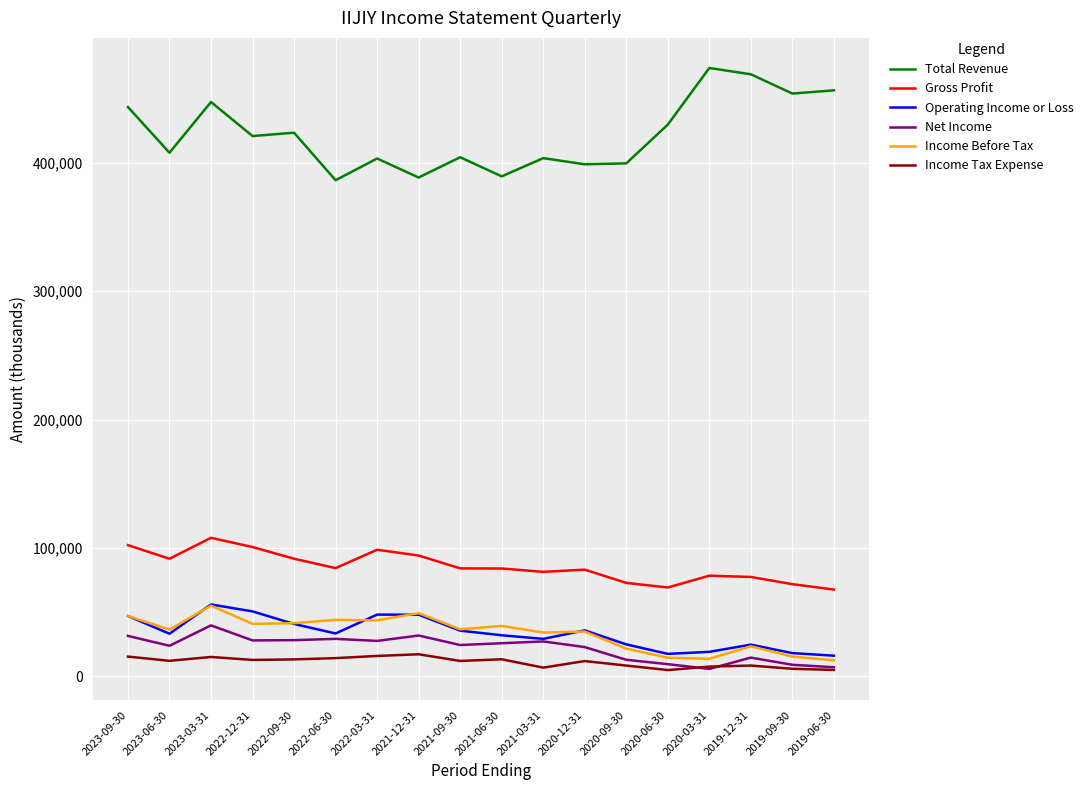

Which series has the largest total across all categories?

Total Revenue